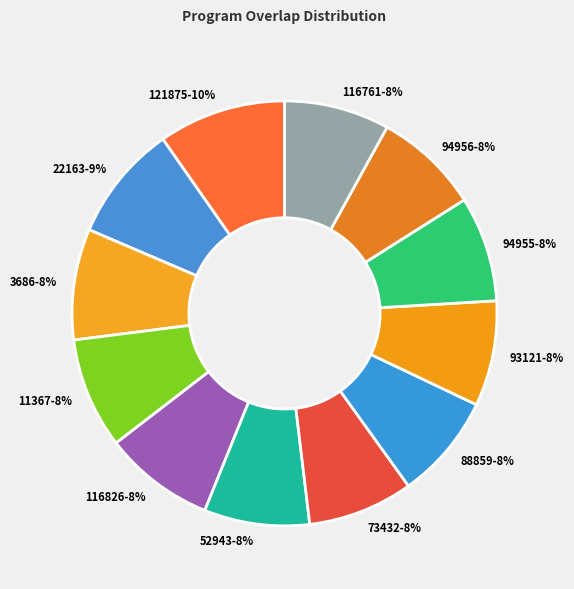

Is there a majority slice in this chart?

No